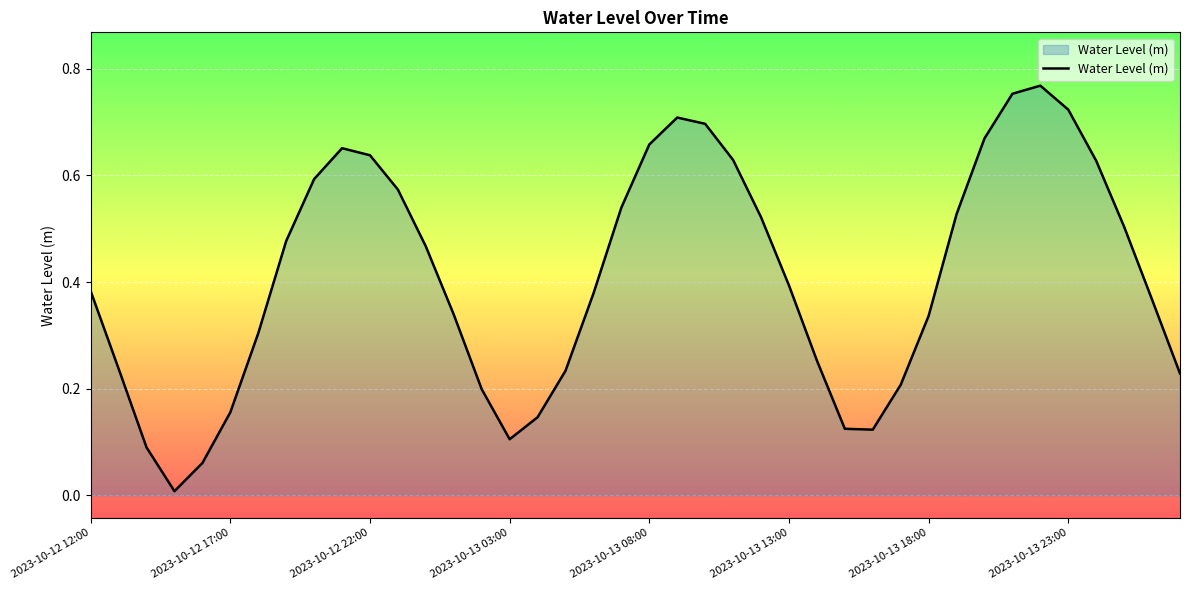

Rank the categories by value from highest to lowest.

34, 33, 35, 21, 22, 32, 20, 9, 10, 23, 36, 8, 11, 19, 31, 24, 37, 2023-10-13 23:00, 12, 25, 2023-10-12 12:00, 18, 38, 13, 30, 2023-10-13 18:00, 26, 2023-10-12 17:00, 17, 39, 29, 14, 2023-10-13 13:00, 16, 27, 28, 15, 2023-10-12 22:00, 2023-10-13 08:00, 2023-10-13 03:00